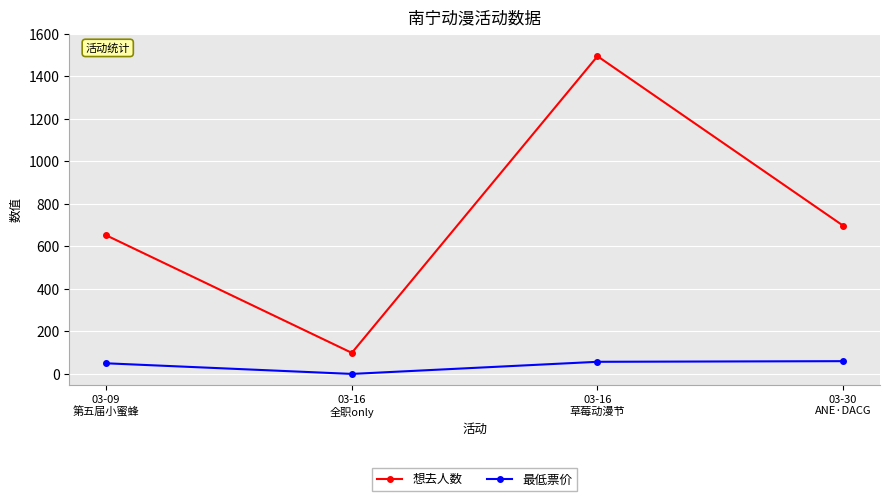

List the series in order of their overall mean, lowest first.

最低票价, 想去人数